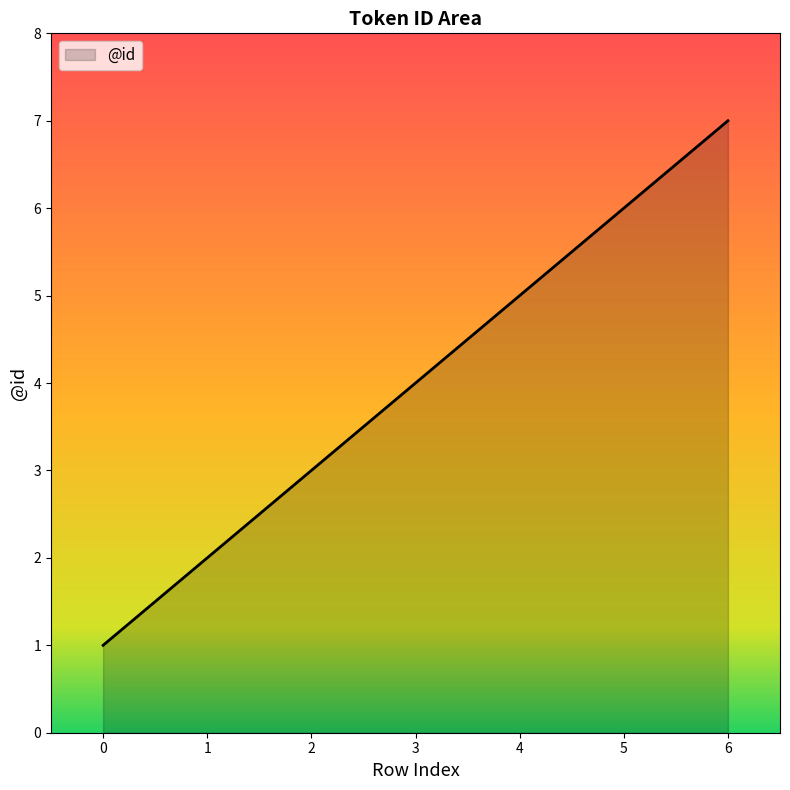

Count the number of data series in this chart.

1